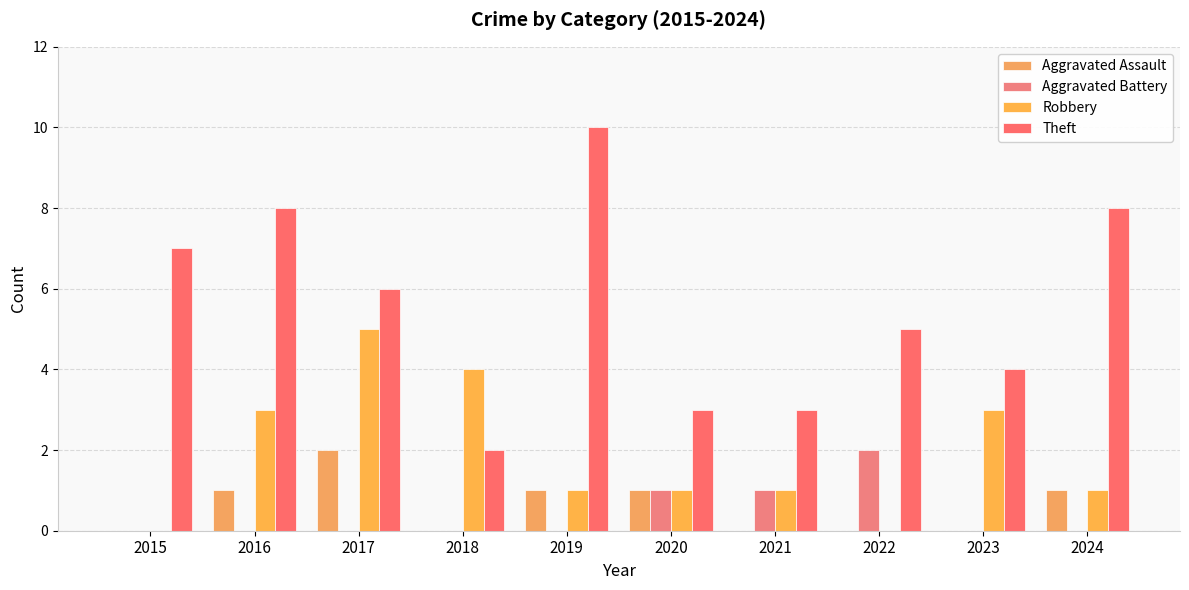

What is the highest value of the Aggravated Assault series?

2